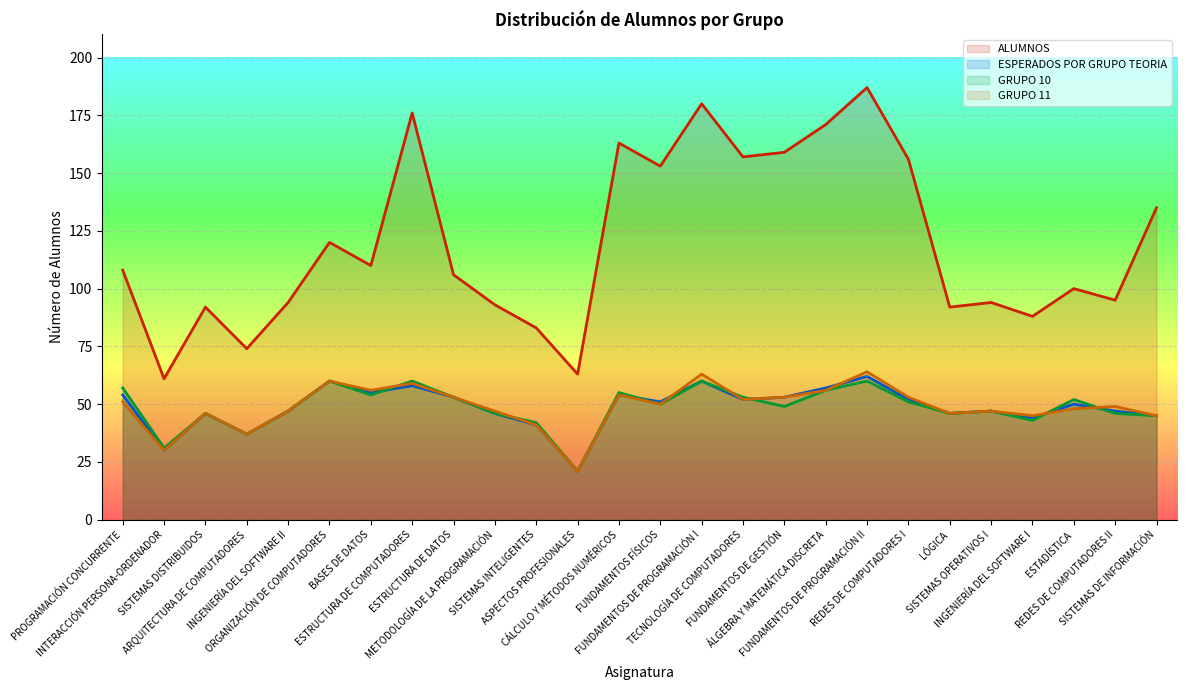

How many lines are shown in the chart?

4